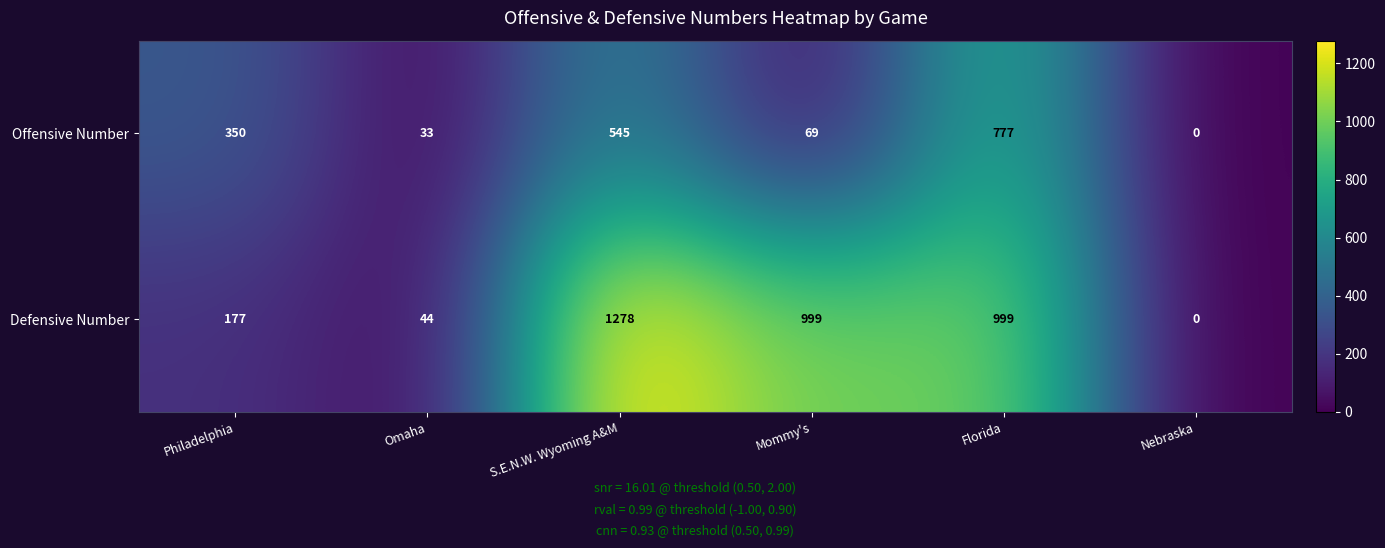

Between Philadelphia and Florida, which series saw the biggest shift?

Defensive Number